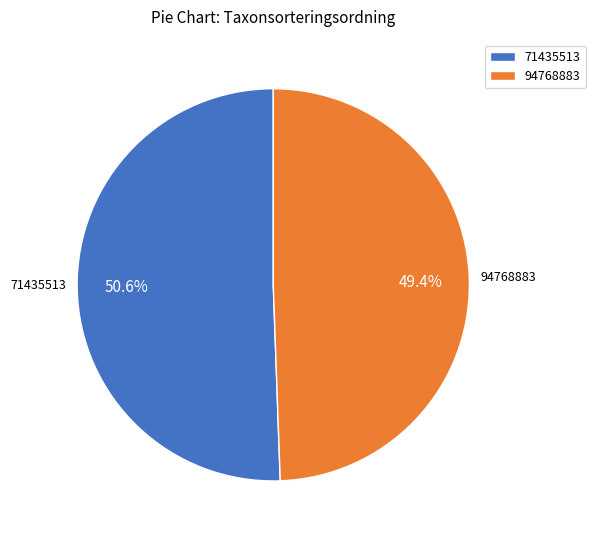

Does 94768883 represent more than half of the total?

No